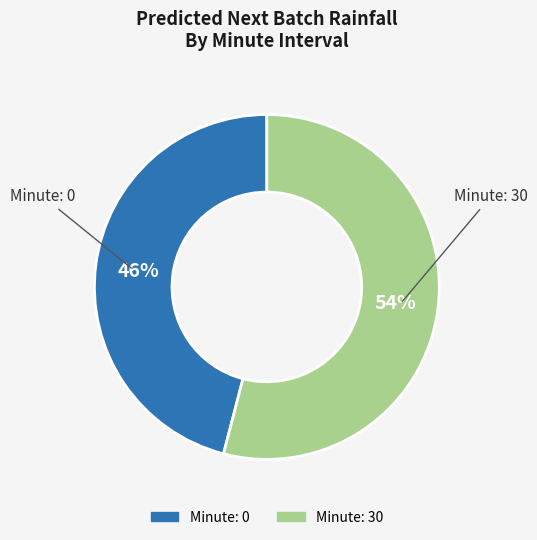

Is there a majority slice in this chart?

Yes